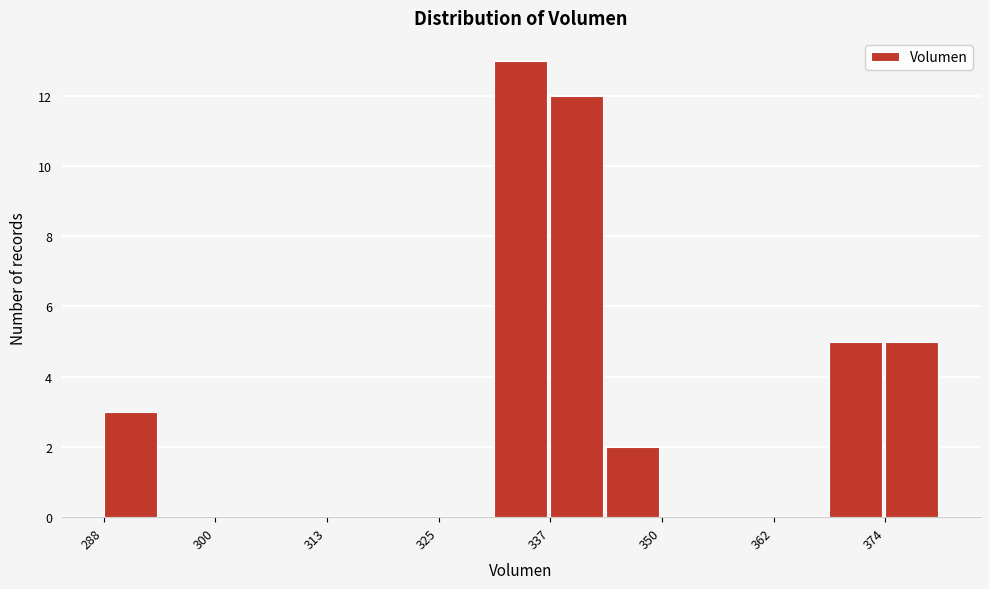

Around what value on the x-axis is the tallest bar? Give the approximate position of its centre, as read against the axis.

334